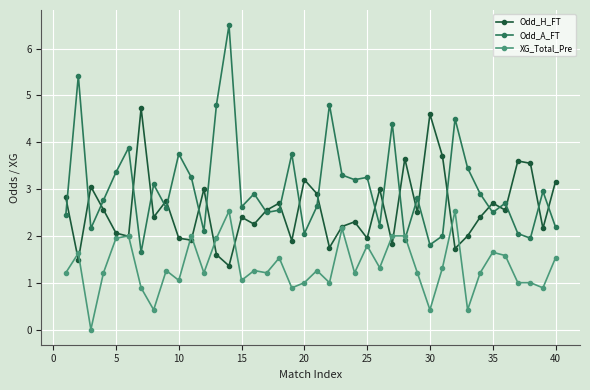

Does the chart have visible grid lines?

Yes